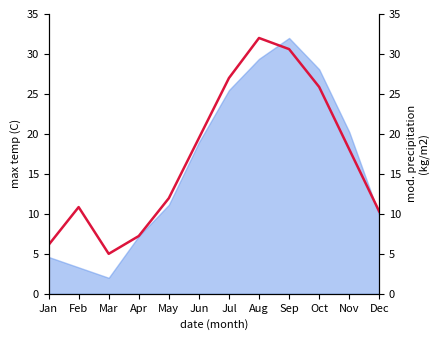

Which has a higher value, Jan or Jul?

Jul